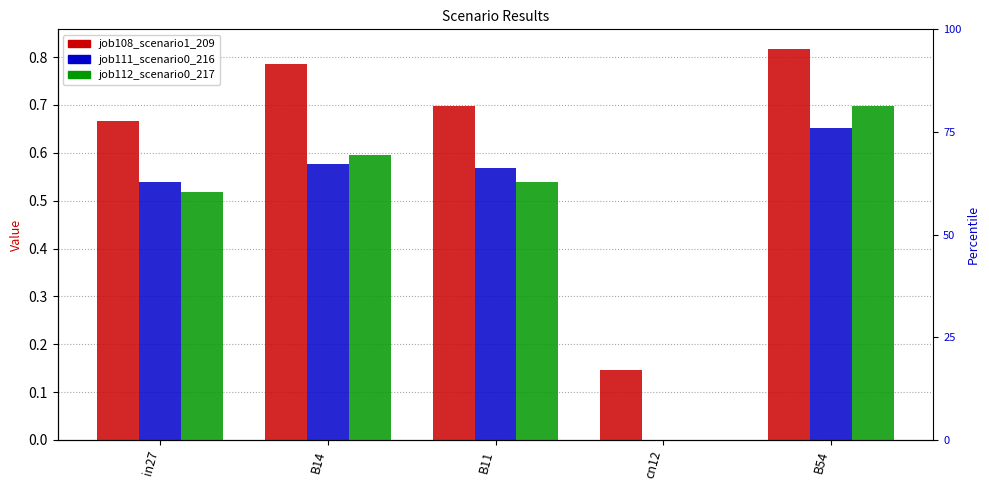

How many groups of bars are there?

5